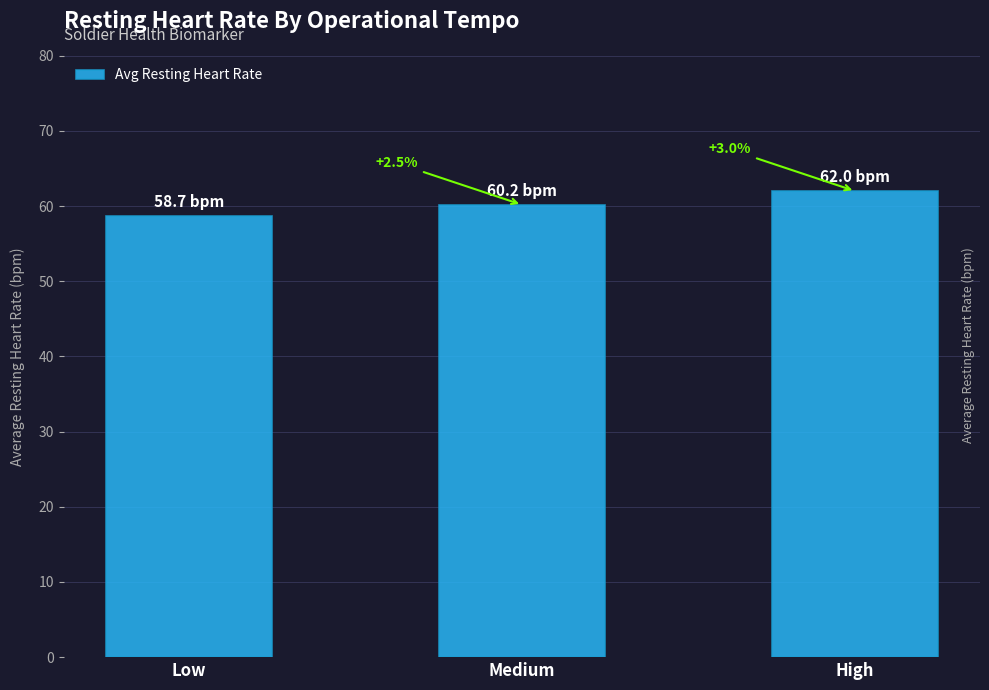

How many bars are there in total?

3